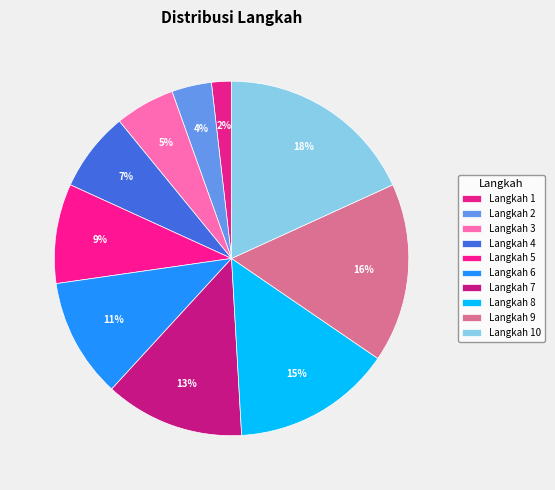

Count the number of slices in the pie.

10